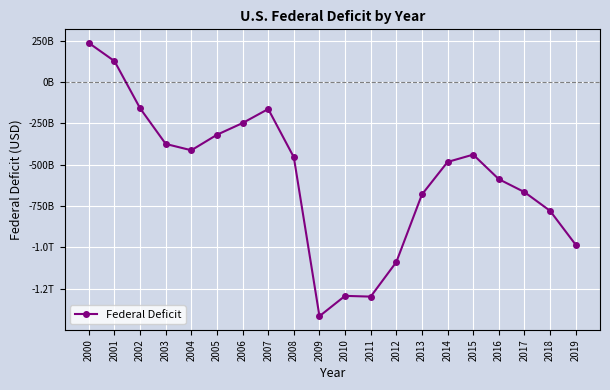

At which label does the data first exceed -454806000000?

2000